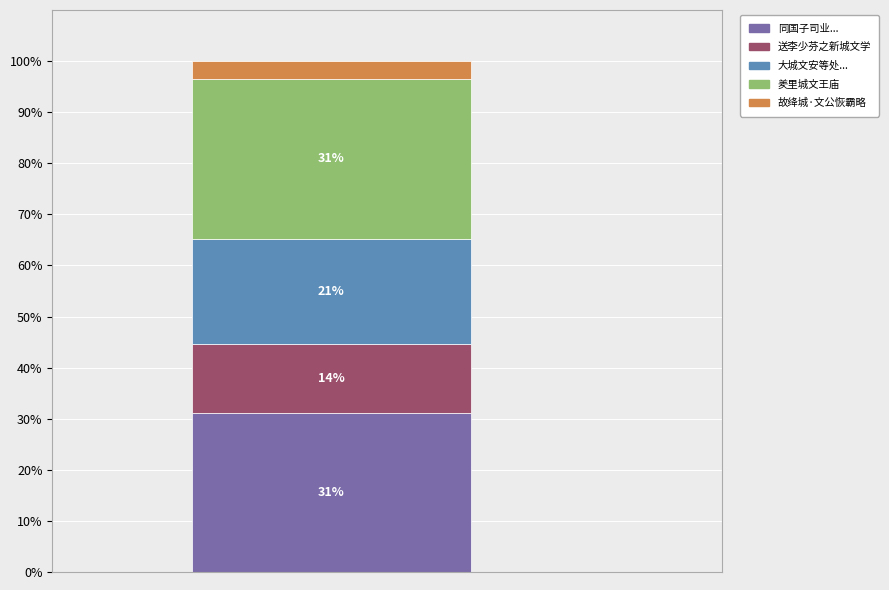

Count the number of data series in this chart.

5